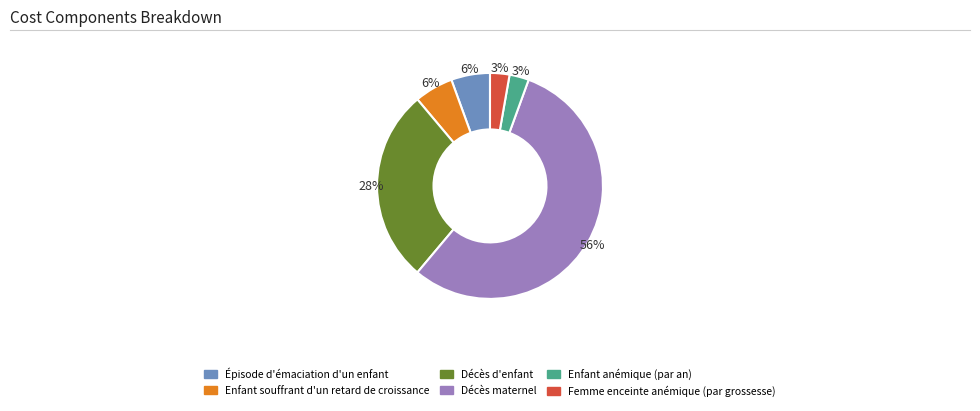

True or false: Femme enceinte anémique (par grossesse) accounts for 16% of the total.

False